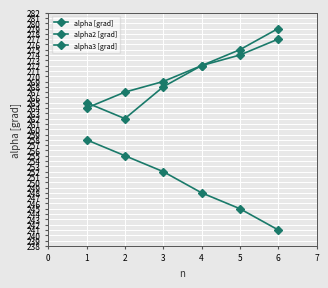

What is the sum of all alpha [grad] values?

1621